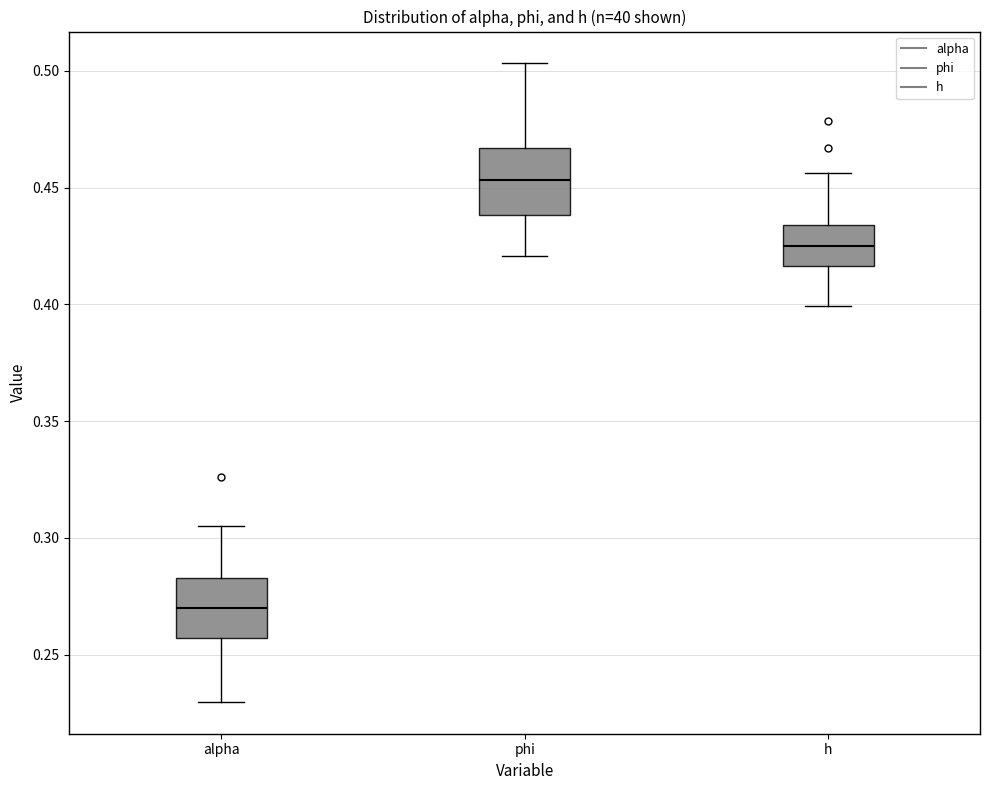

Where is the upper edge of the box for h on the y-axis? The values are not printed on the chart, so give them approximately, as read against the axis.

0.435